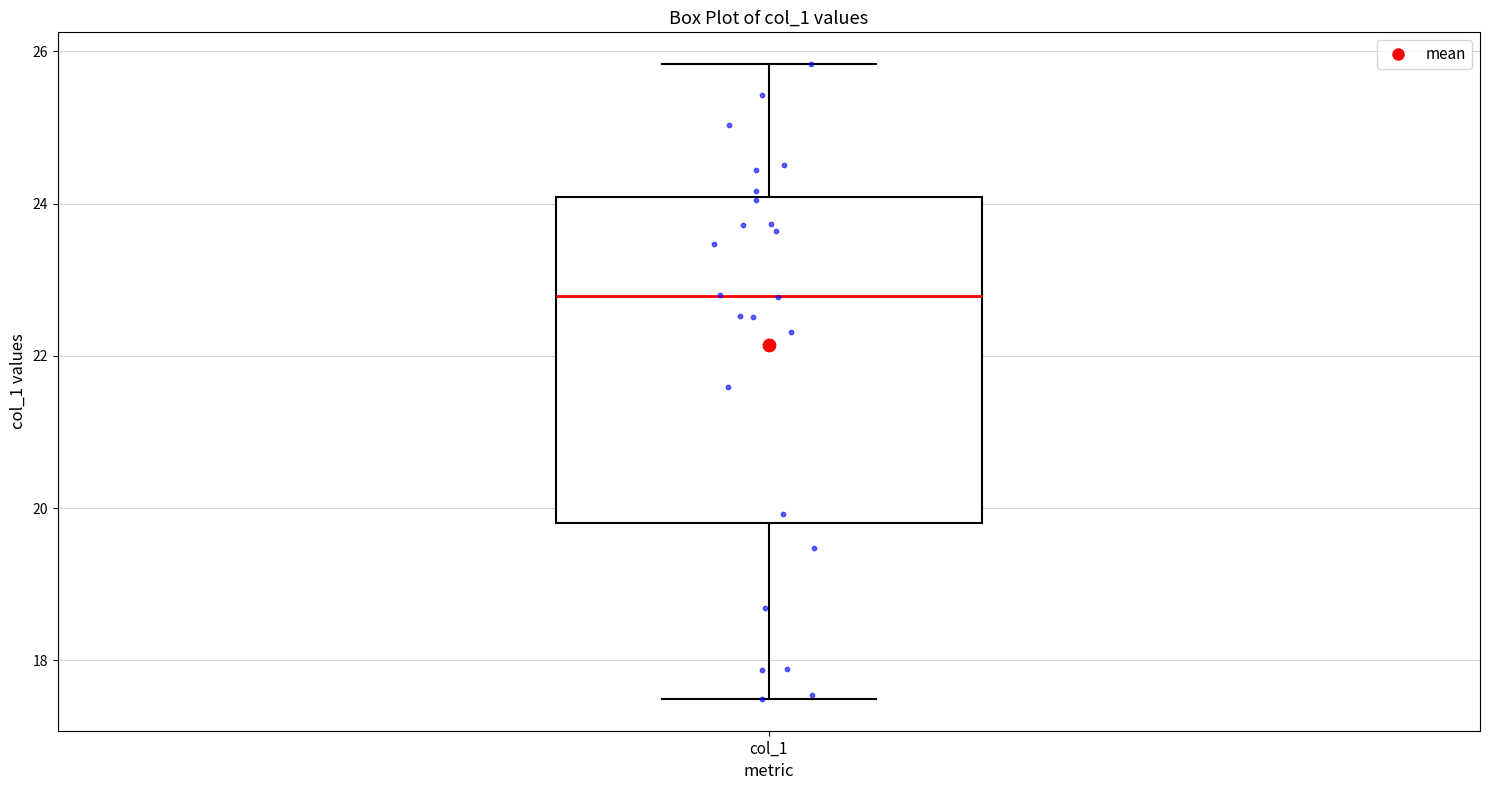

Read this box plot against the y-axis: the position of the median line, the range covered by the box, and the ends of both whiskers. The values are not printed on the chart, so give them approximately, as read against the axis.

median 22.8, box 19.8 to 24.0, whiskers 17.4 to 25.8